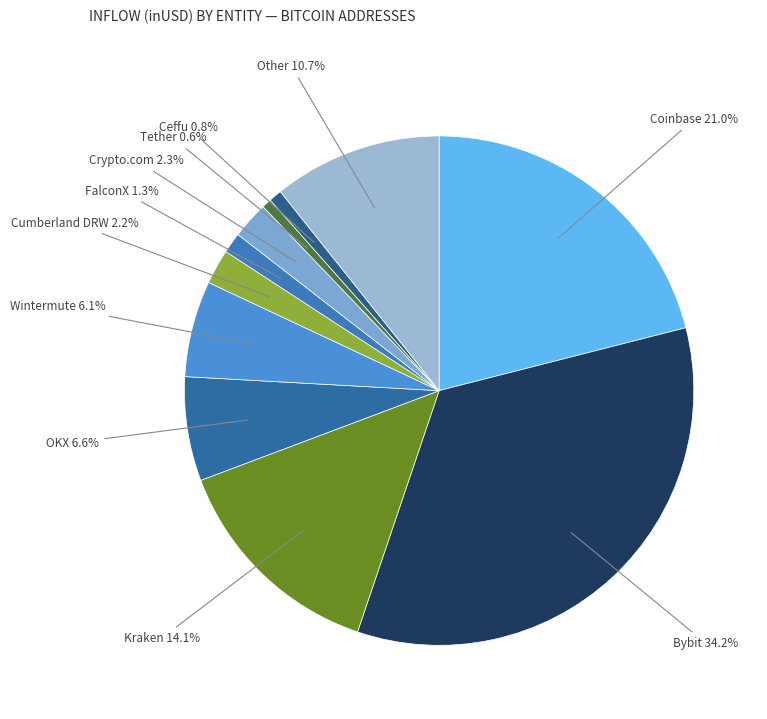

How many segments does this pie chart have?

11